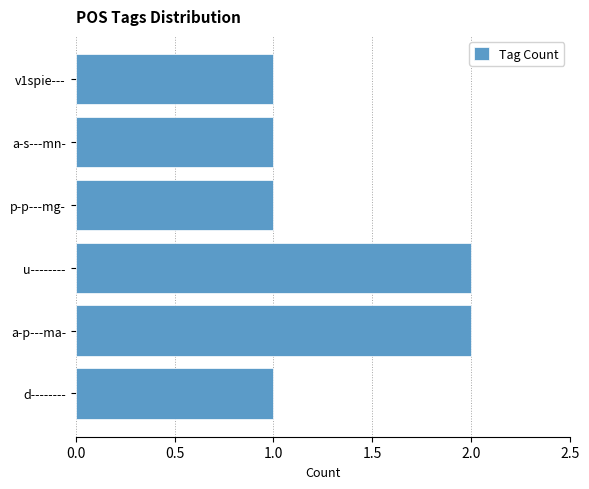

What is the average value?

1